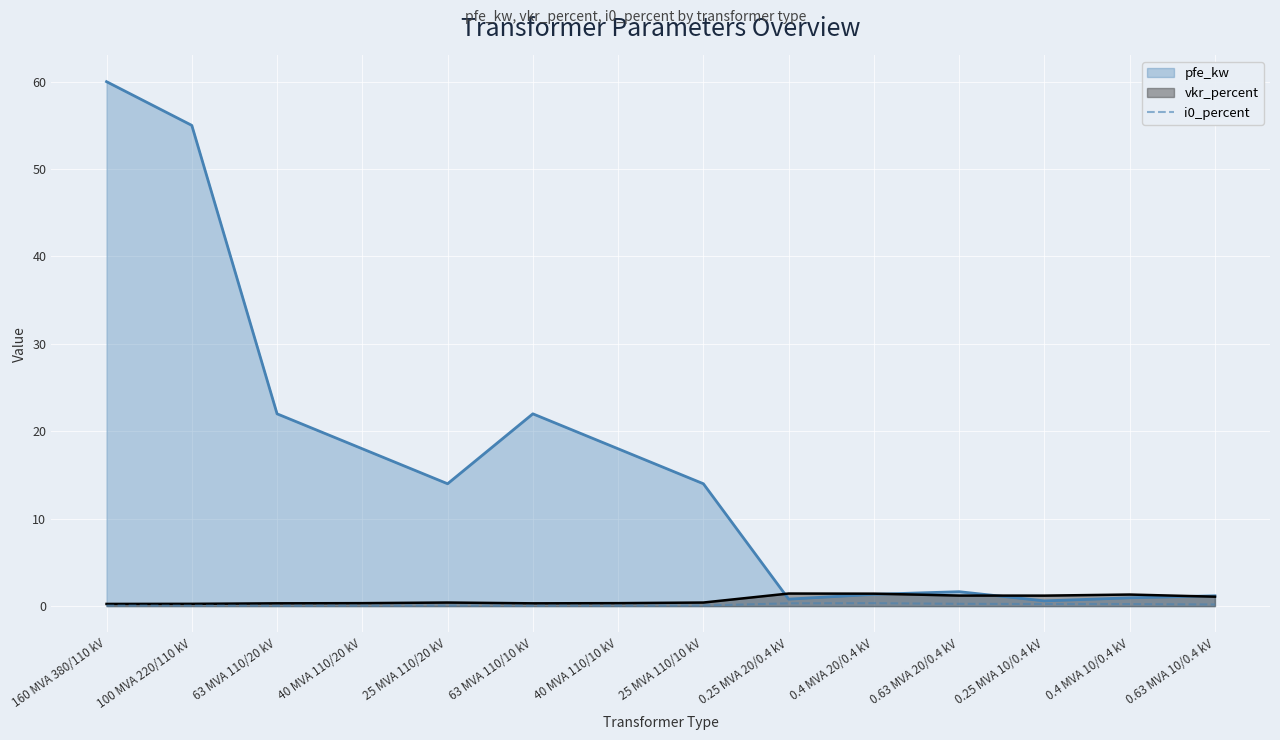

Between 100 MVA 220/110 kV and 0.25 MVA 10/0.4 kV, which series saw the biggest shift?

pfe_kw